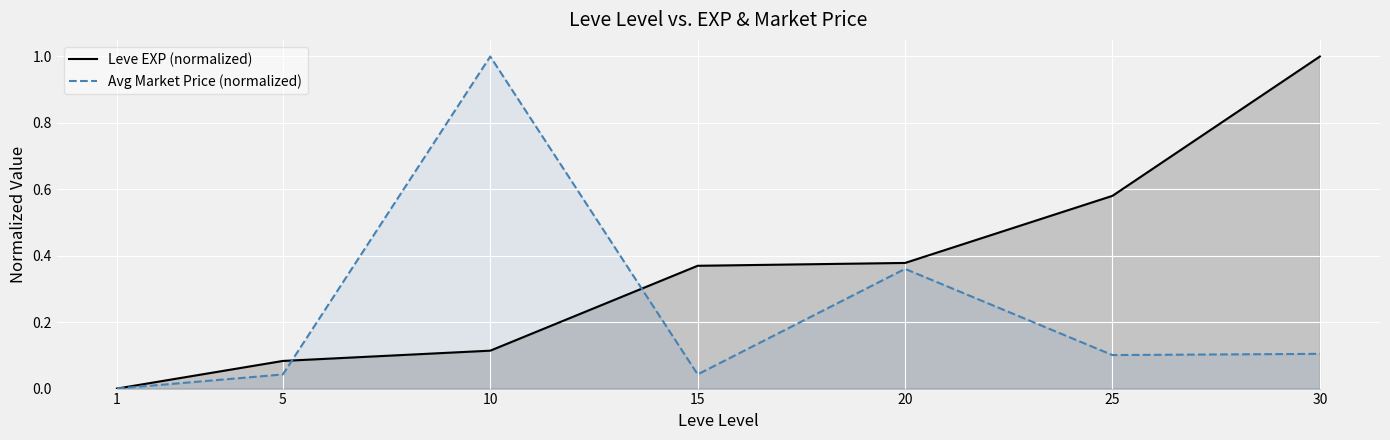

What is the maximum value shown in the chart?

1.0